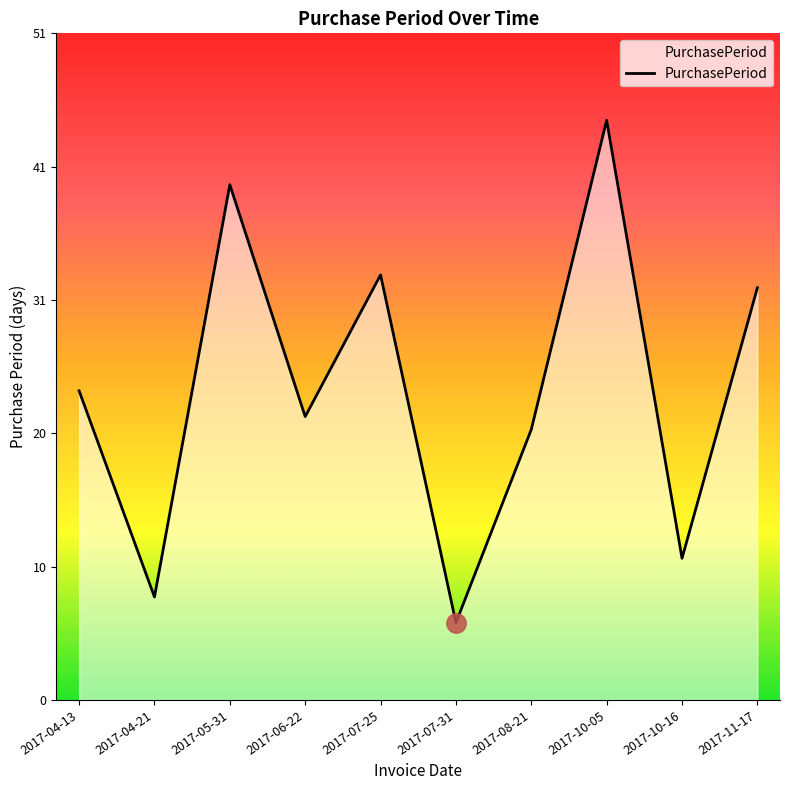

Does the chart display data point markers on the line(s)?

No